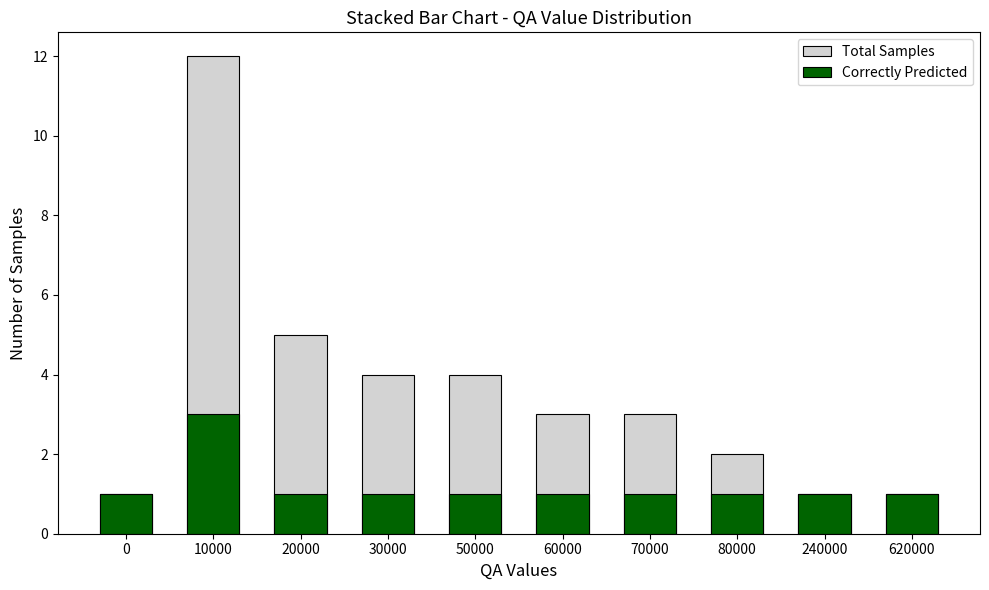

How many data points in Correctly Predicted are above 1?

1